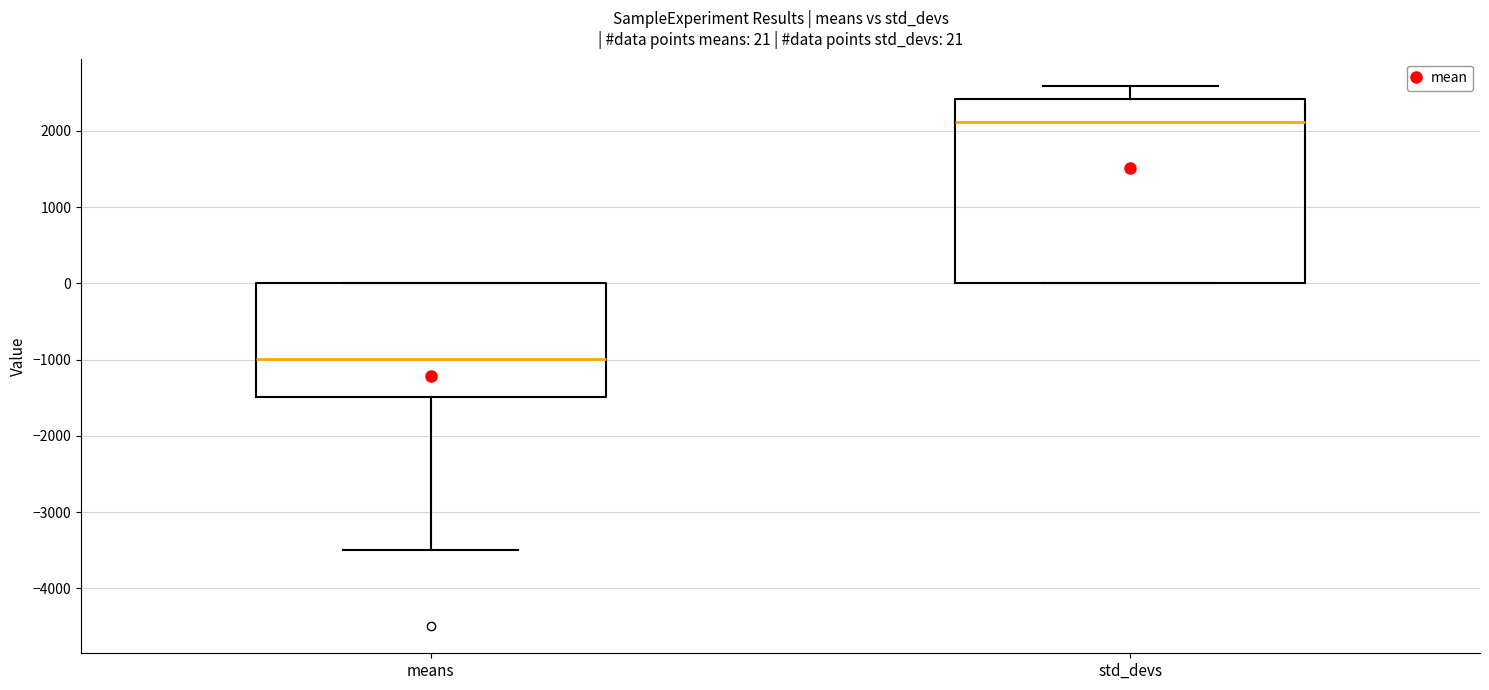

Which box's median line is the highest?

std_devs